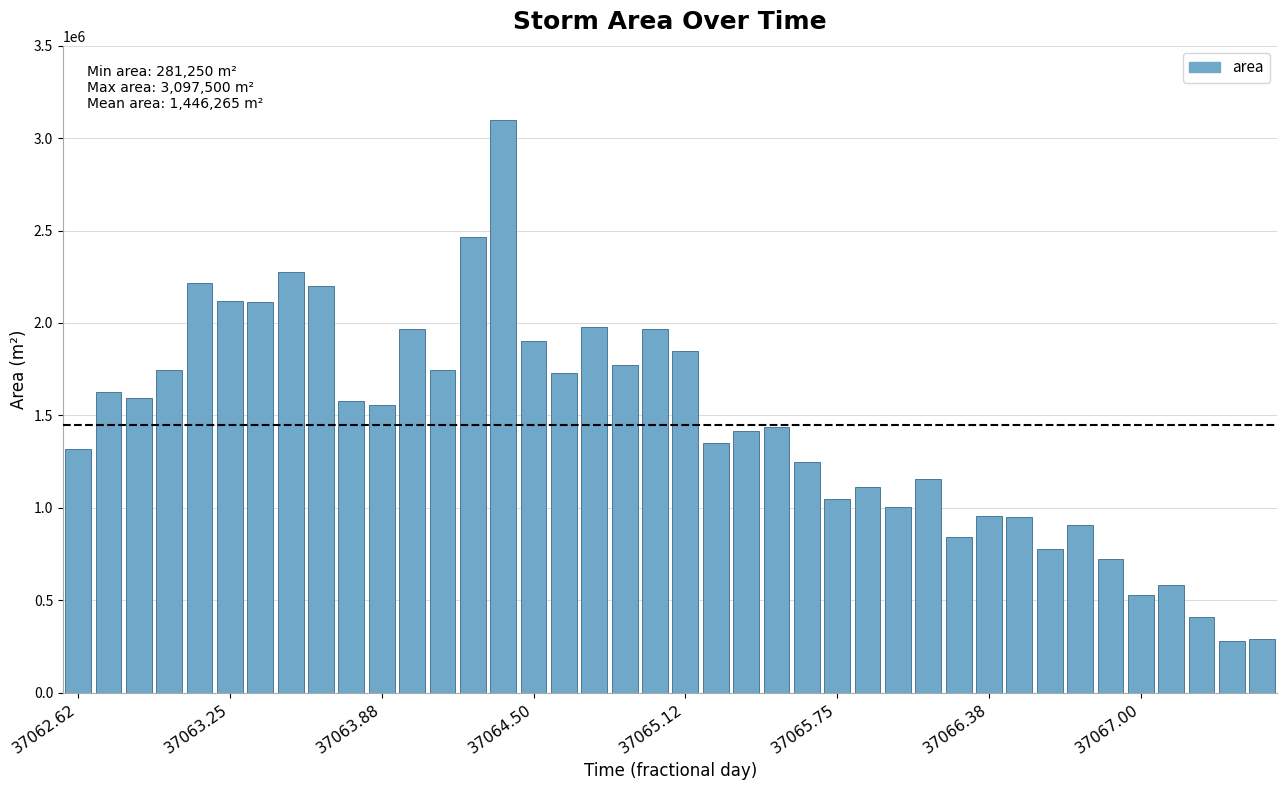

What is the smallest value displayed?

281250